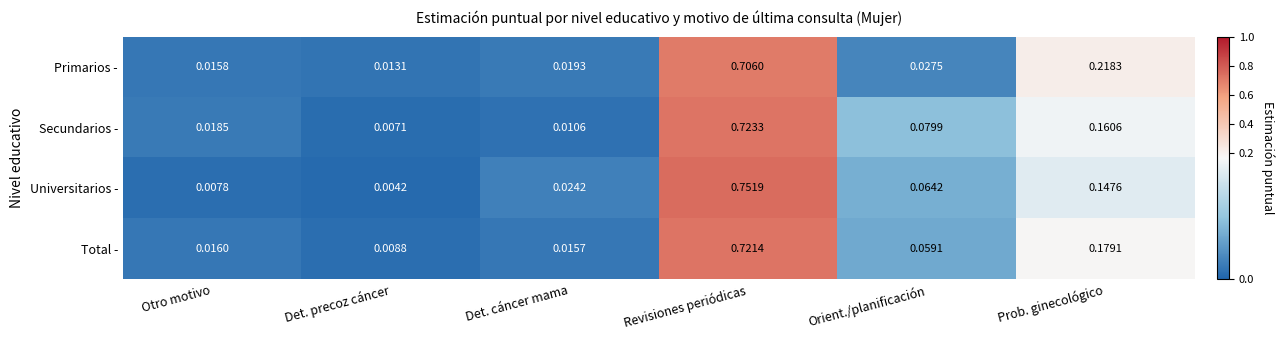

What is the total value across all series at Revisiones periódicas?

2.9